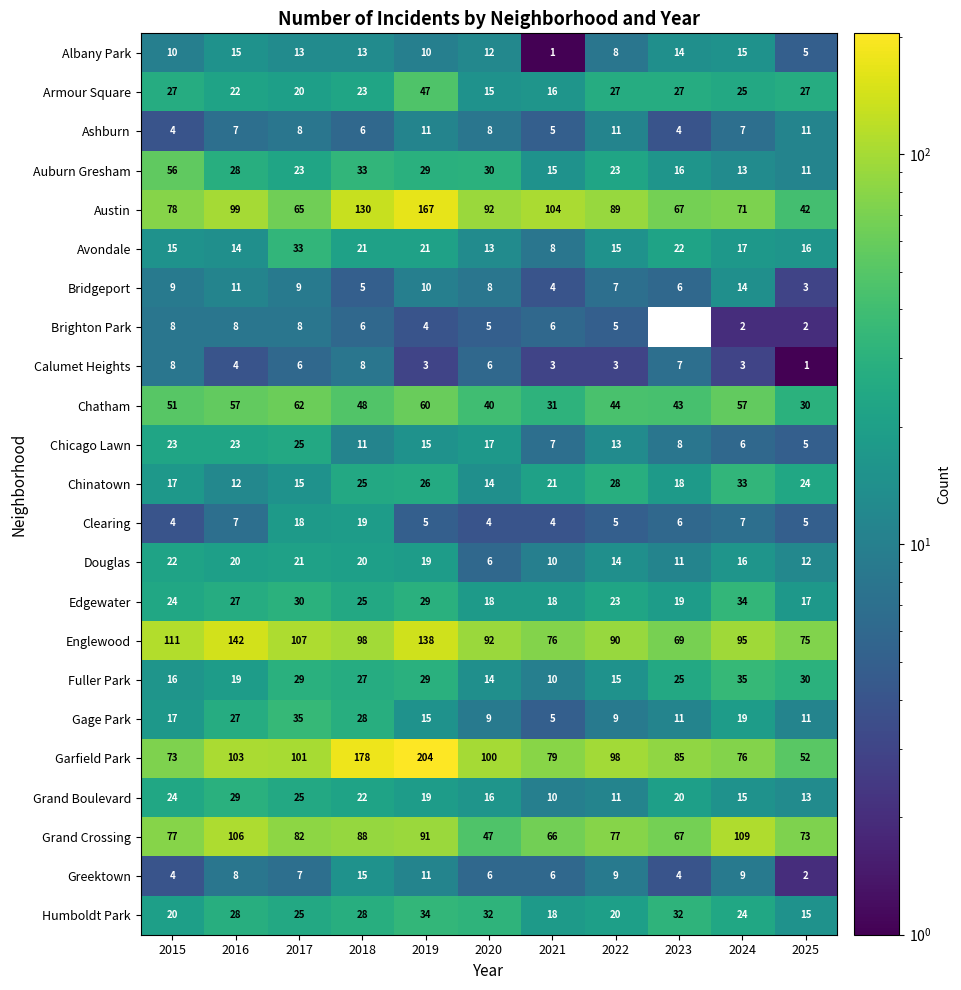

Where is Douglas nearest to the value 14?

2022